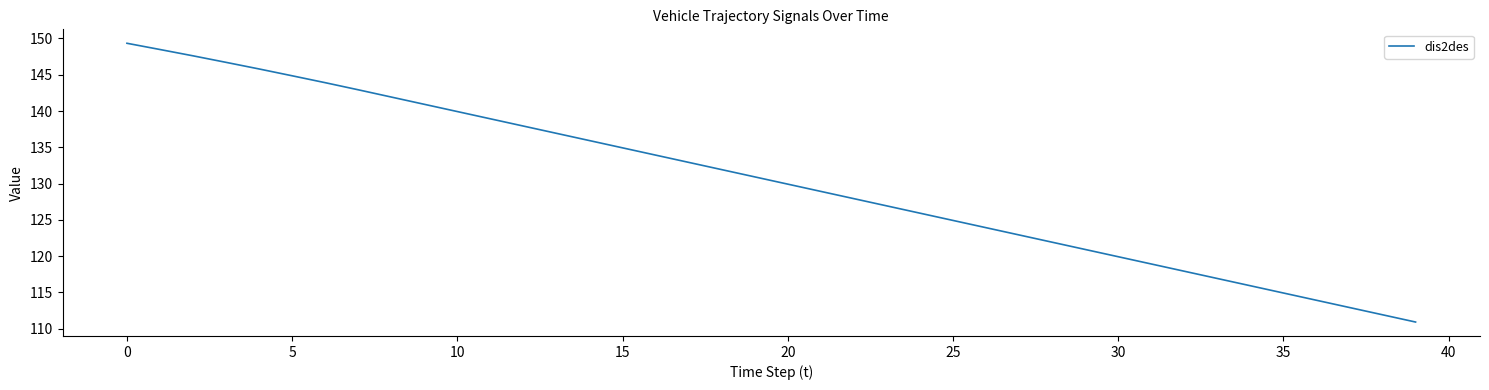

What is the maximum value shown in the chart?

149.3